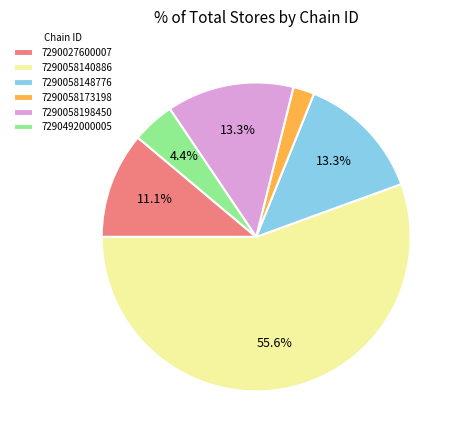

What is the smallest slice in the pie chart?

7290058173198